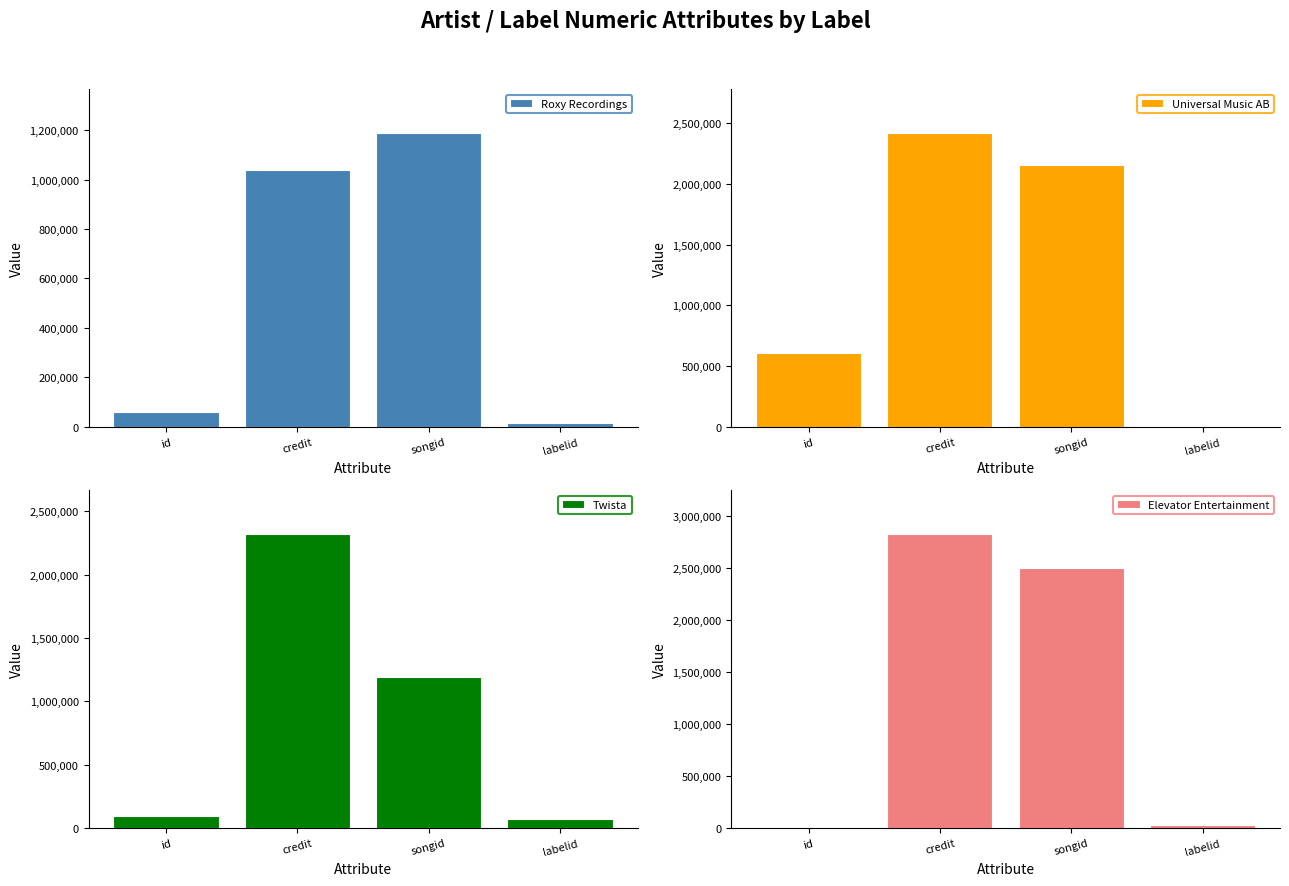

How many data points does each series have?

4